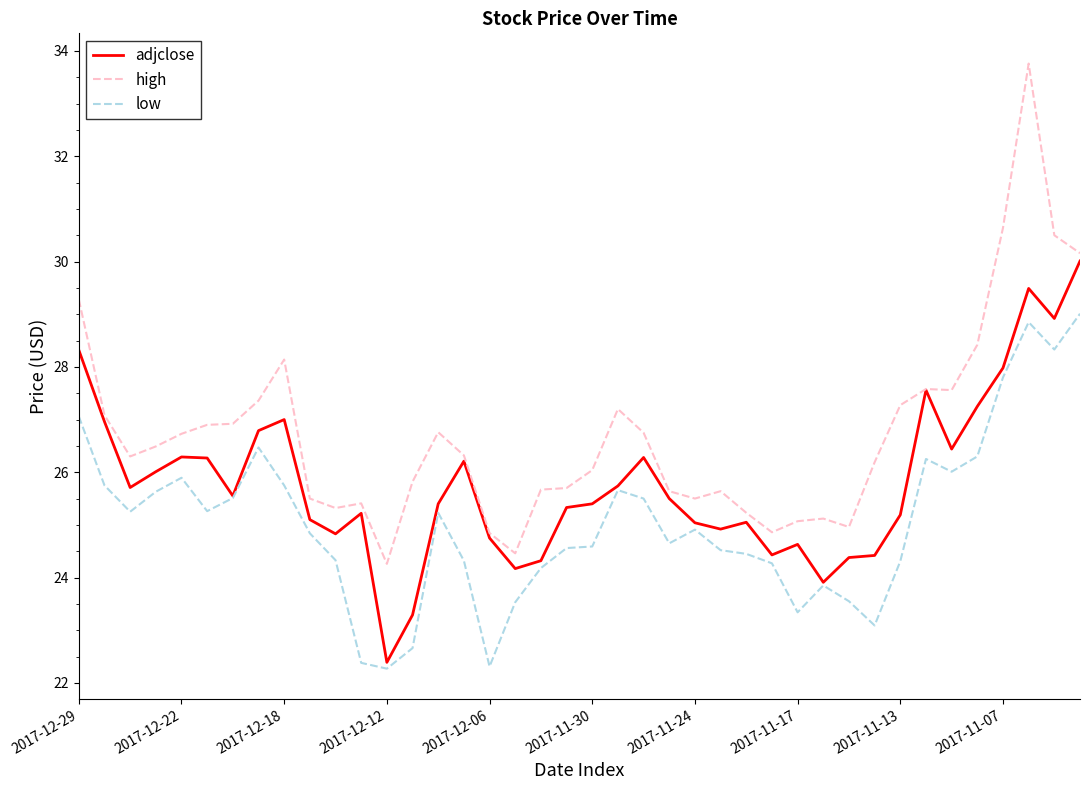

True or false: high and low intersect in this chart.

False